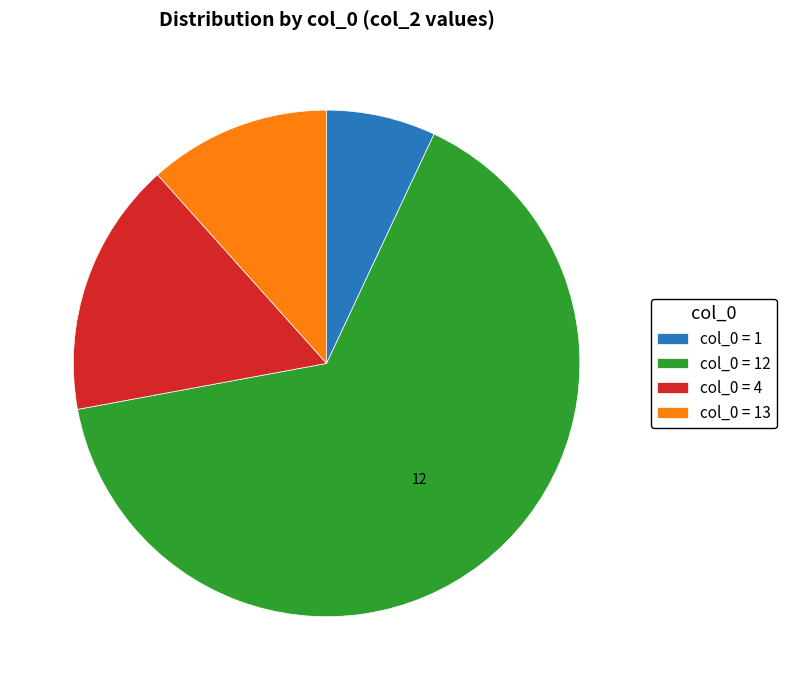

Is there a majority slice in this chart?

Yes